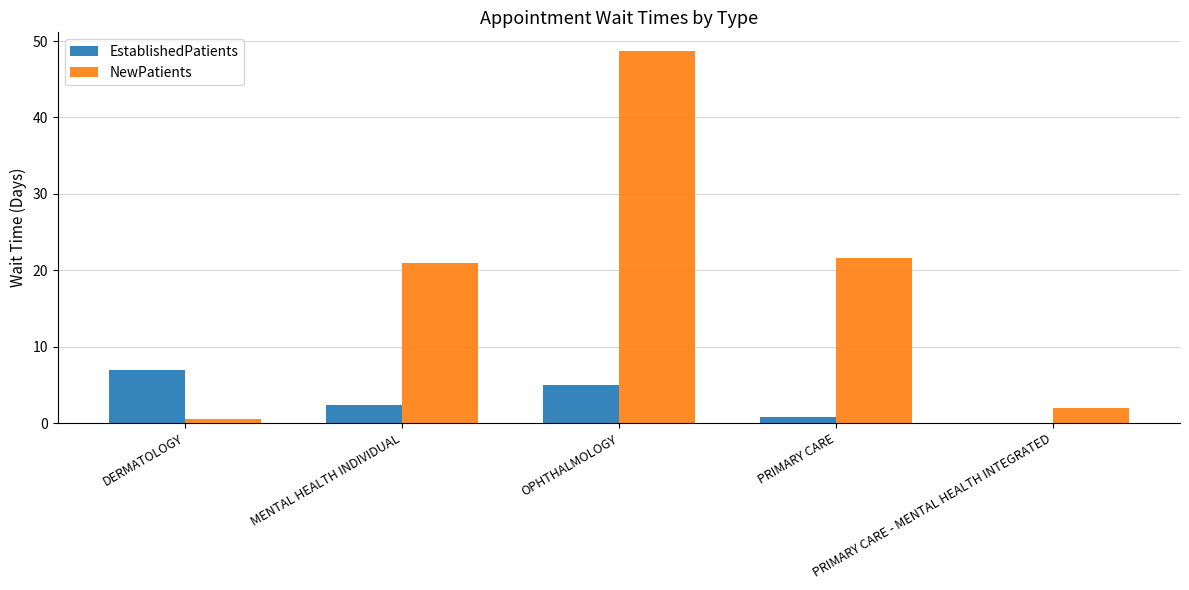

Is it true that NewPatients equals 18.8 at OPHTHALMOLOGY?

False